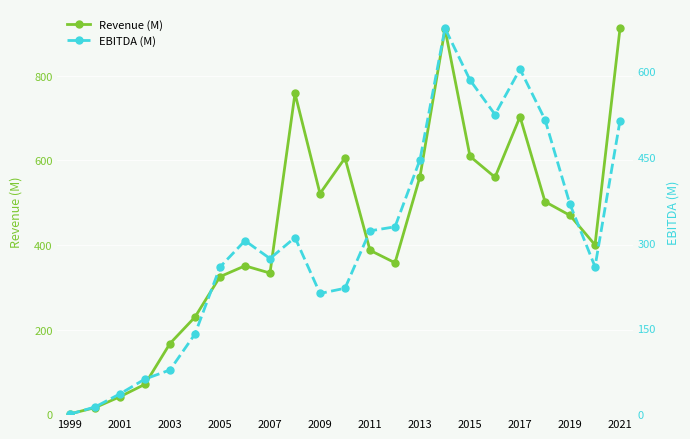

True or false: Revenue (M) has more than 1 interior local peaks.

True